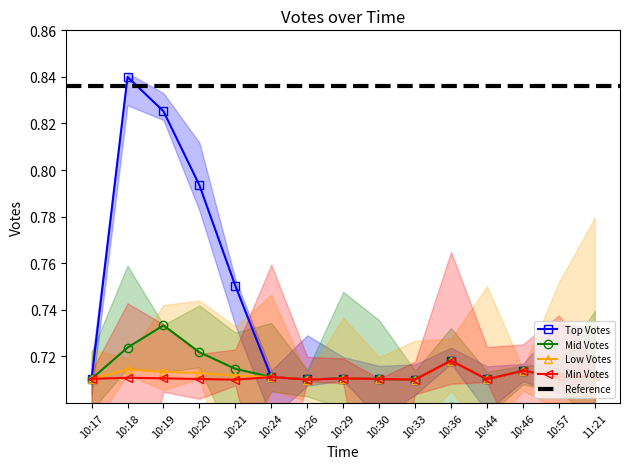

What is the difference between the Top Votes values at 10:18 and 10:29?

0.1